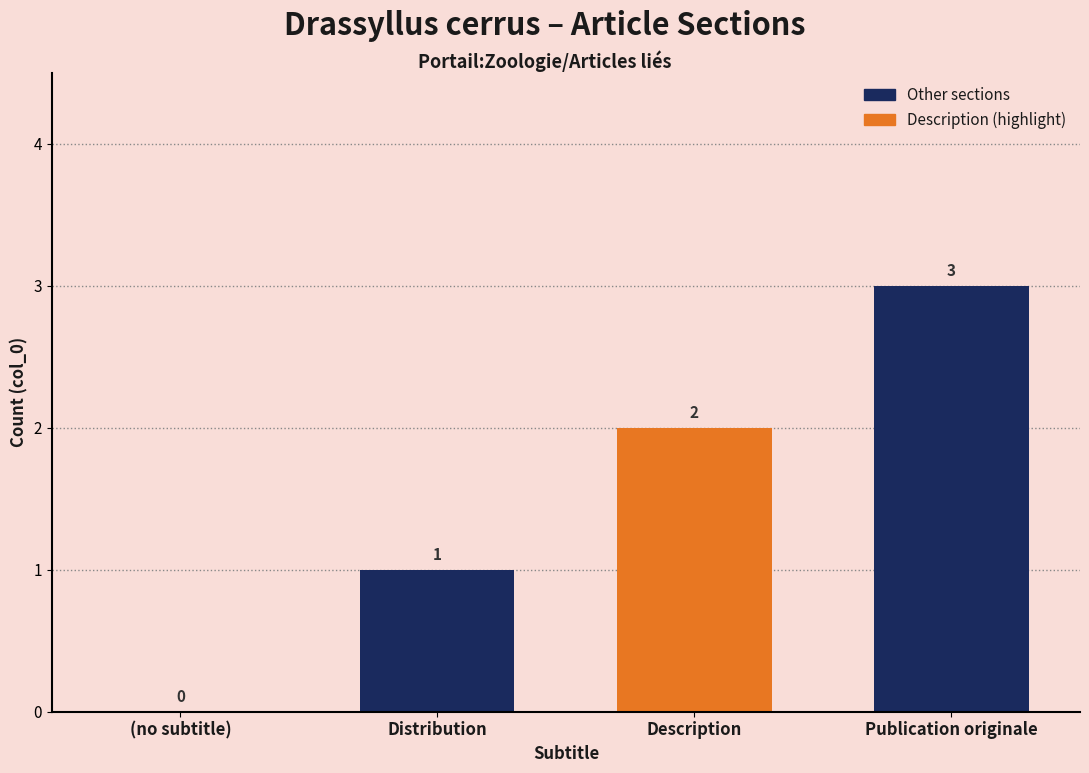

What is the maximum value shown in the chart?

3